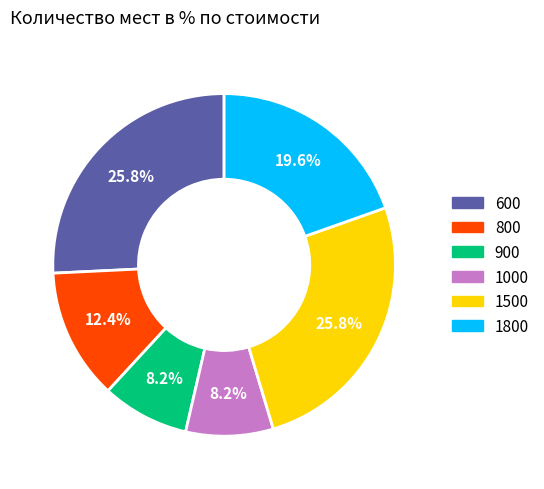

To the nearest percent, what is the average slice percentage?

17%